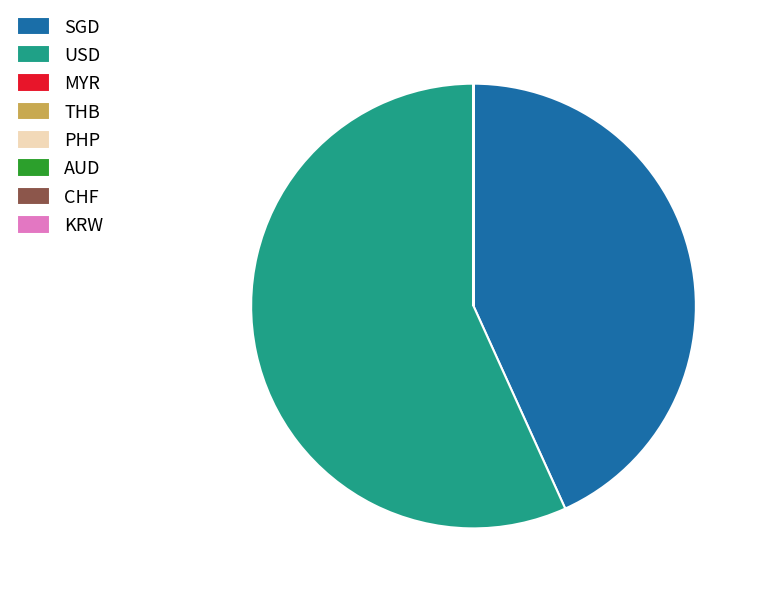

What is the largest slice in the pie chart?

USD